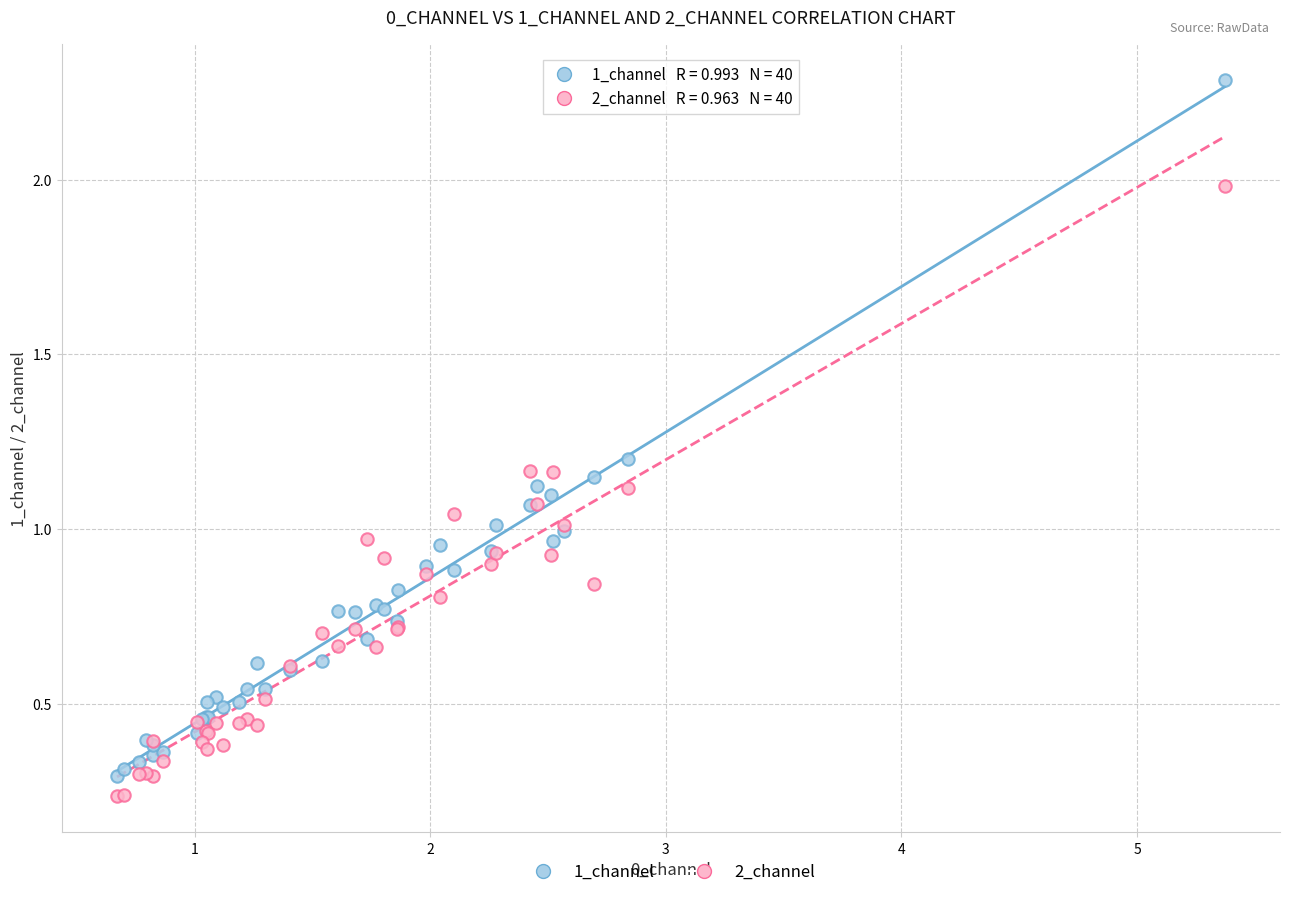

What is the X range (max minus min) for the scatter plot?

4.7